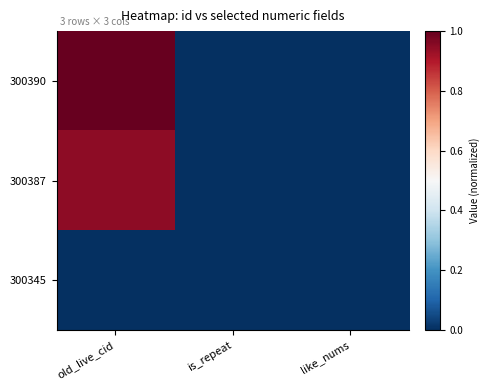

Rank the series by their maximum value, from lowest to highest.

300345, 300387, 300390